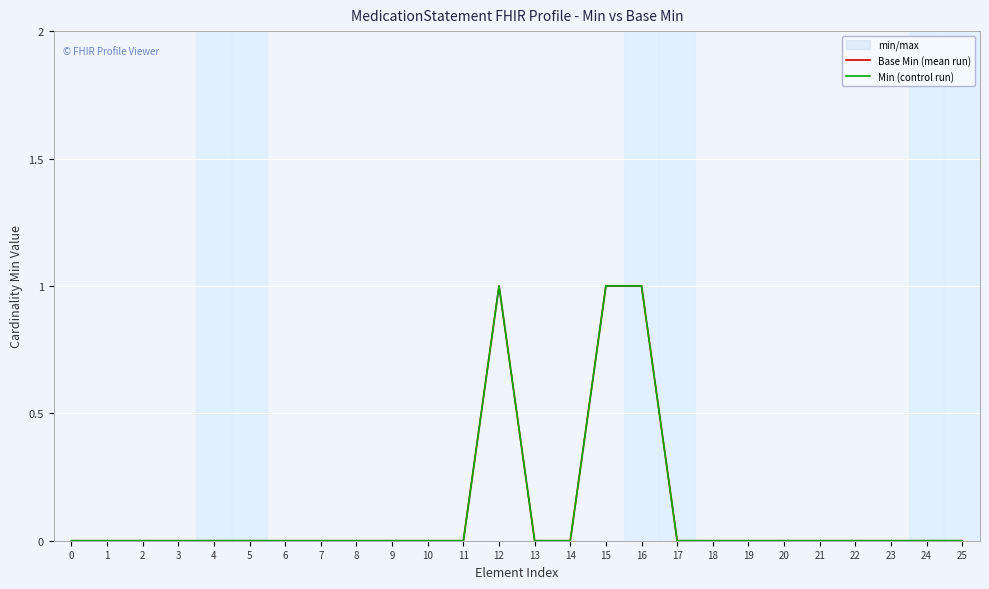

Reading left to right, extract all data points from this chart.

Base Min (mean run): 0=0	1=0	2=0	3=0	4=0	5=0	6=0	7=0	8=0	9=0	10=0	11=0	12=1	13=0	14=0	15=1	16=1	17=0	18=0	19=0	20=0	21=0	22=0	23=0	24=0	25=0
Min (control run): 0=0	1=0	2=0	3=0	4=0	5=0	6=0	7=0	8=0	9=0	10=0	11=0	12=1	13=0	14=0	15=1	16=1	17=0	18=0	19=0	20=0	21=0	22=0	23=0	24=0	25=0